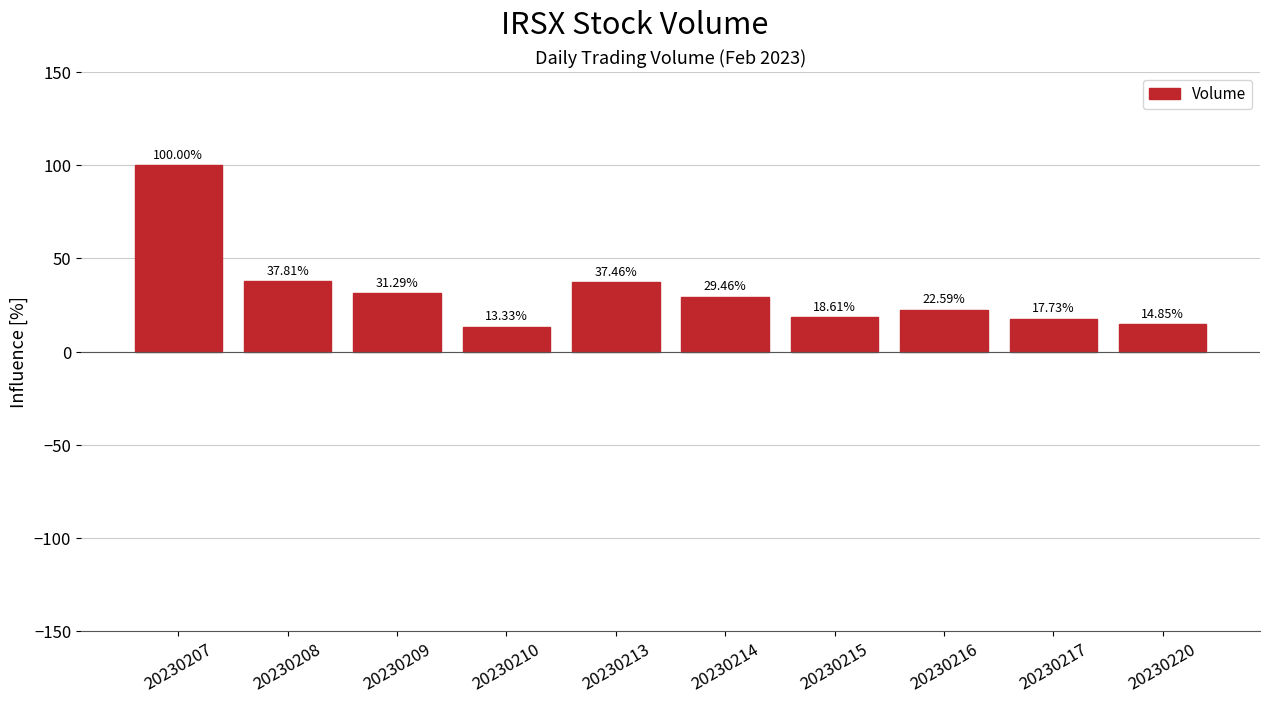

Which category has the highest value across all series?

20230207